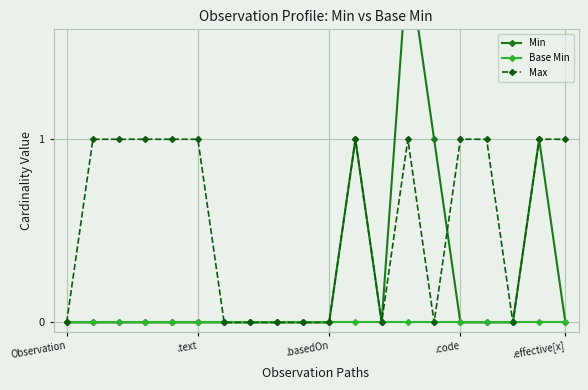

The value of Max at .text is 0. True or false?

False